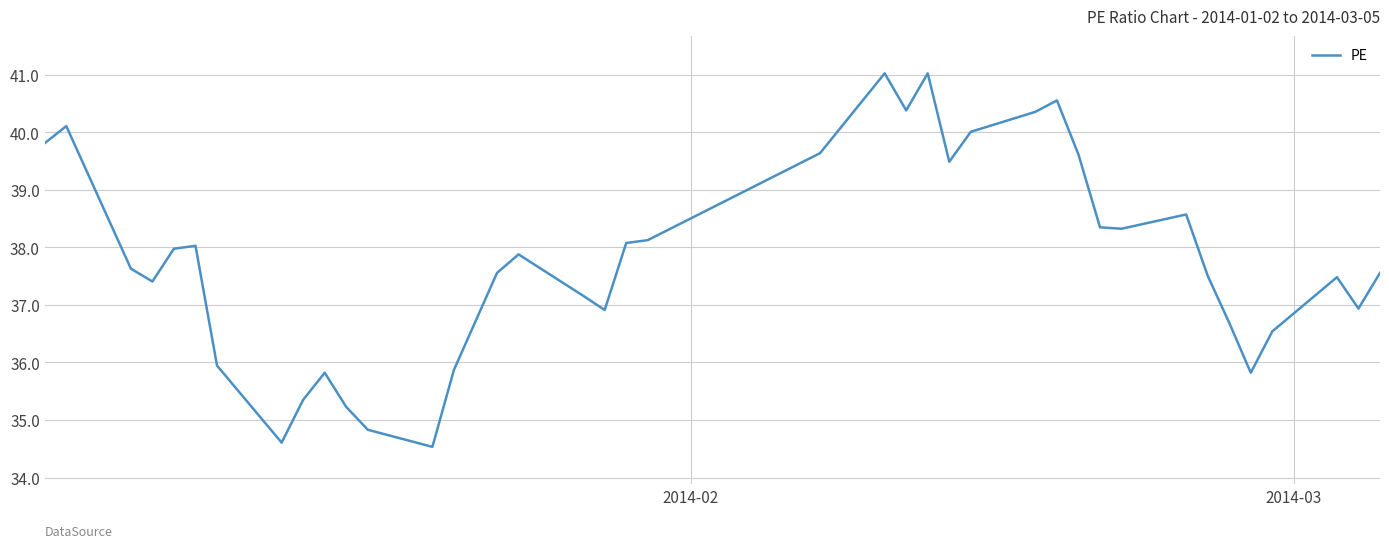

How many lines are shown in the chart?

1